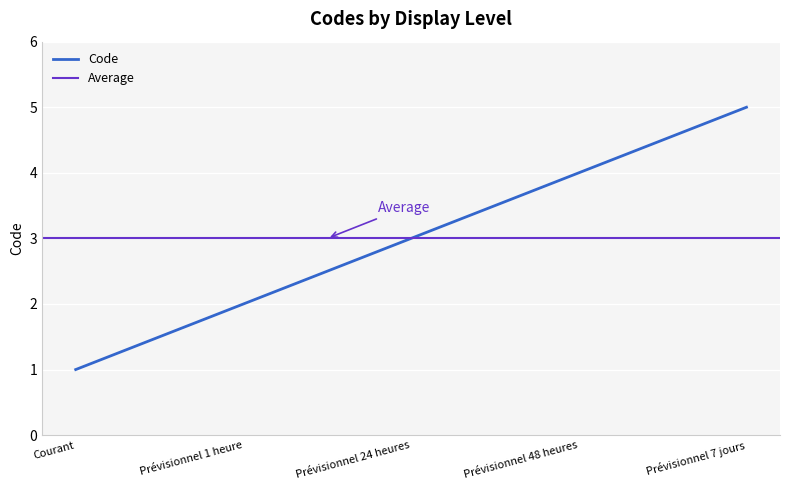

What is the greatest value displayed?

5